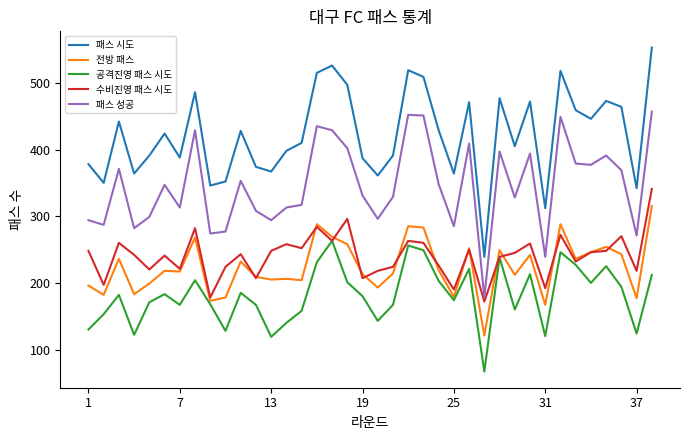

Rank the series by their maximum value, from highest to lowest.

패스 시도, 패스 성공, 수비진영 패스 시도, 전방 패스, 공격진영 패스 시도